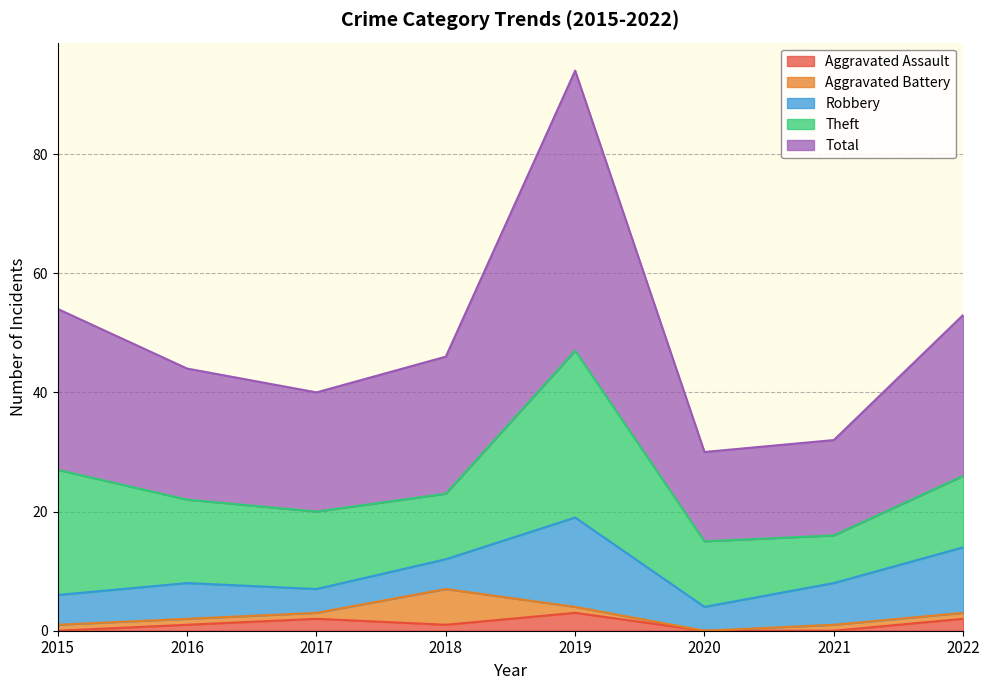

The Theft series shows 21 at 2015. True or false?

True